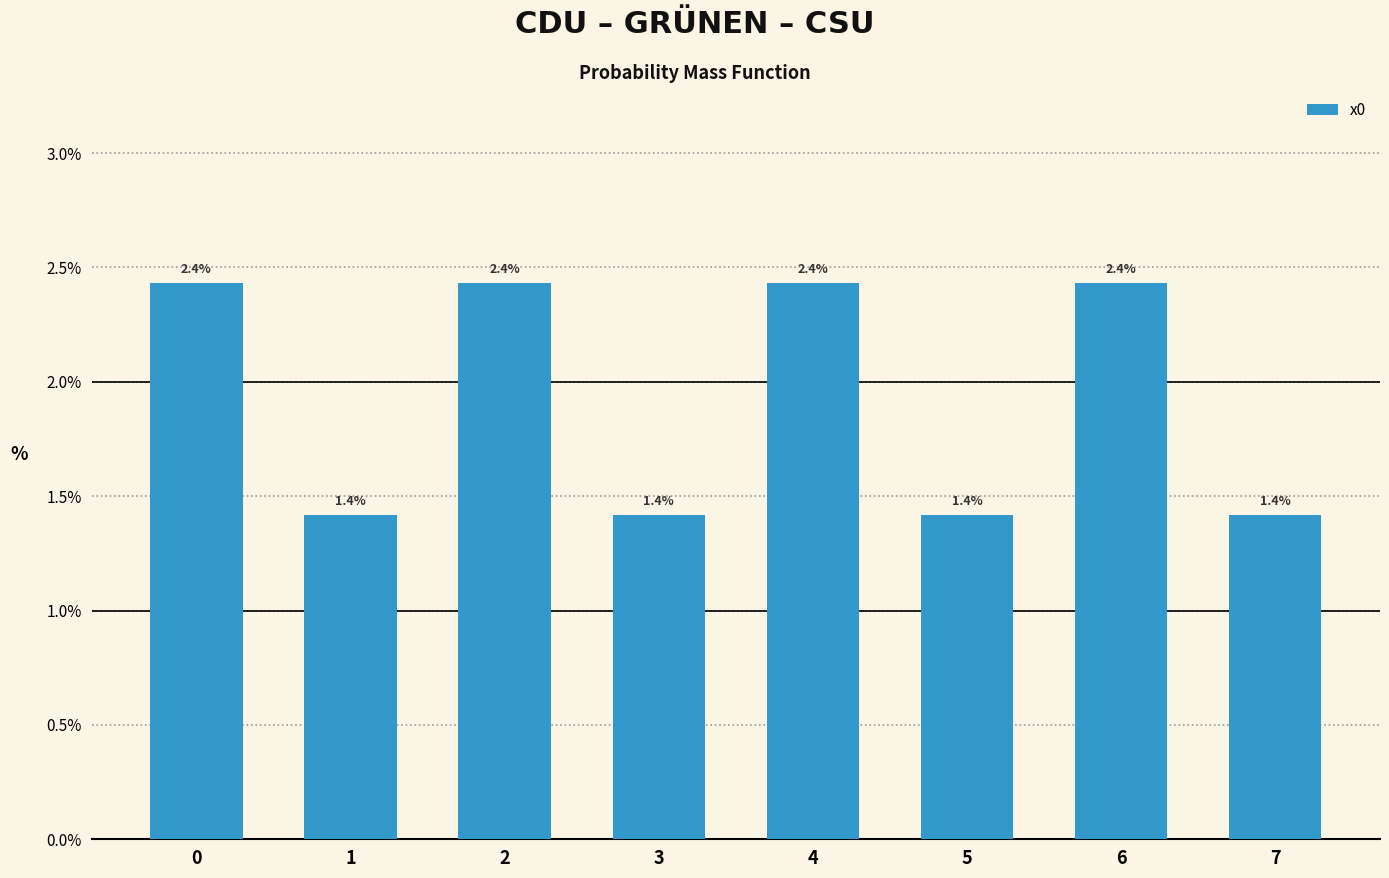

The value at 0 is 3.9. True or false?

False